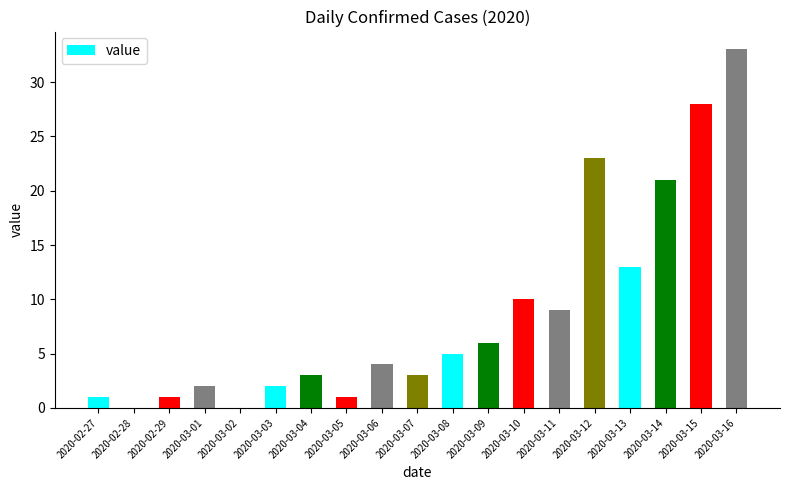

Is it true that the value at 2020-02-28 is 0?

True